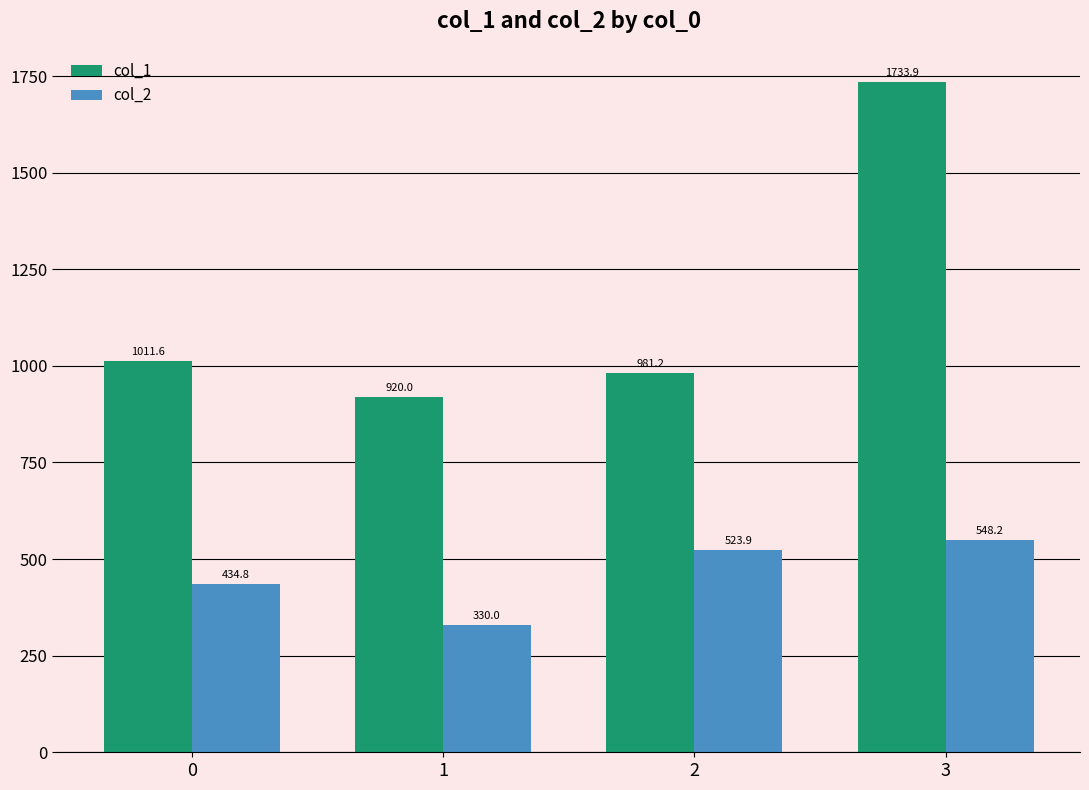

Reading left to right, what are all the values shown in this chart?

col_1: 1011.6	920.0	981.2	1733.9
col_2: 434.8	330.0	523.9	548.2